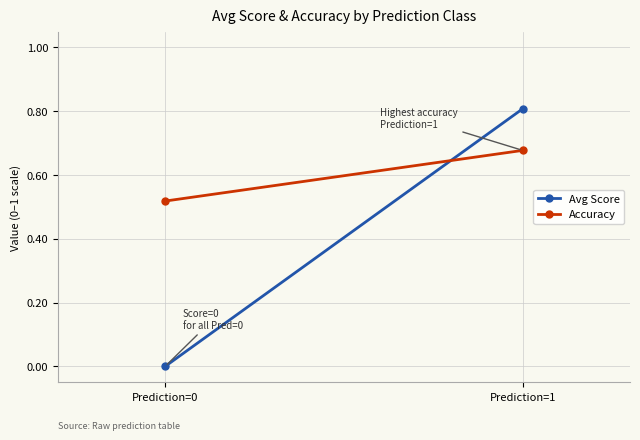

How many data points in Avg Score are above 0?

1